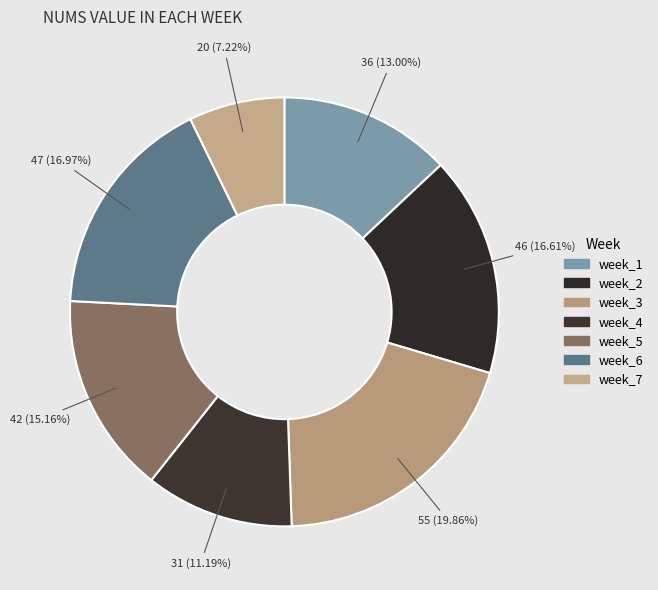

How many slices are in this pie chart?

7